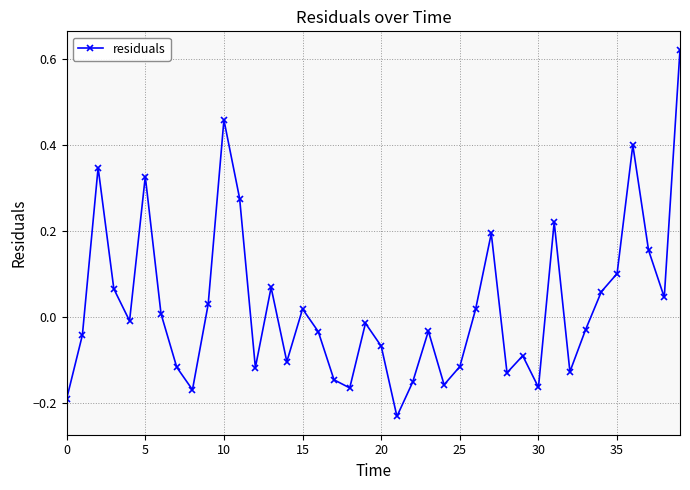

Does the chart display data point markers on the line(s)?

Yes